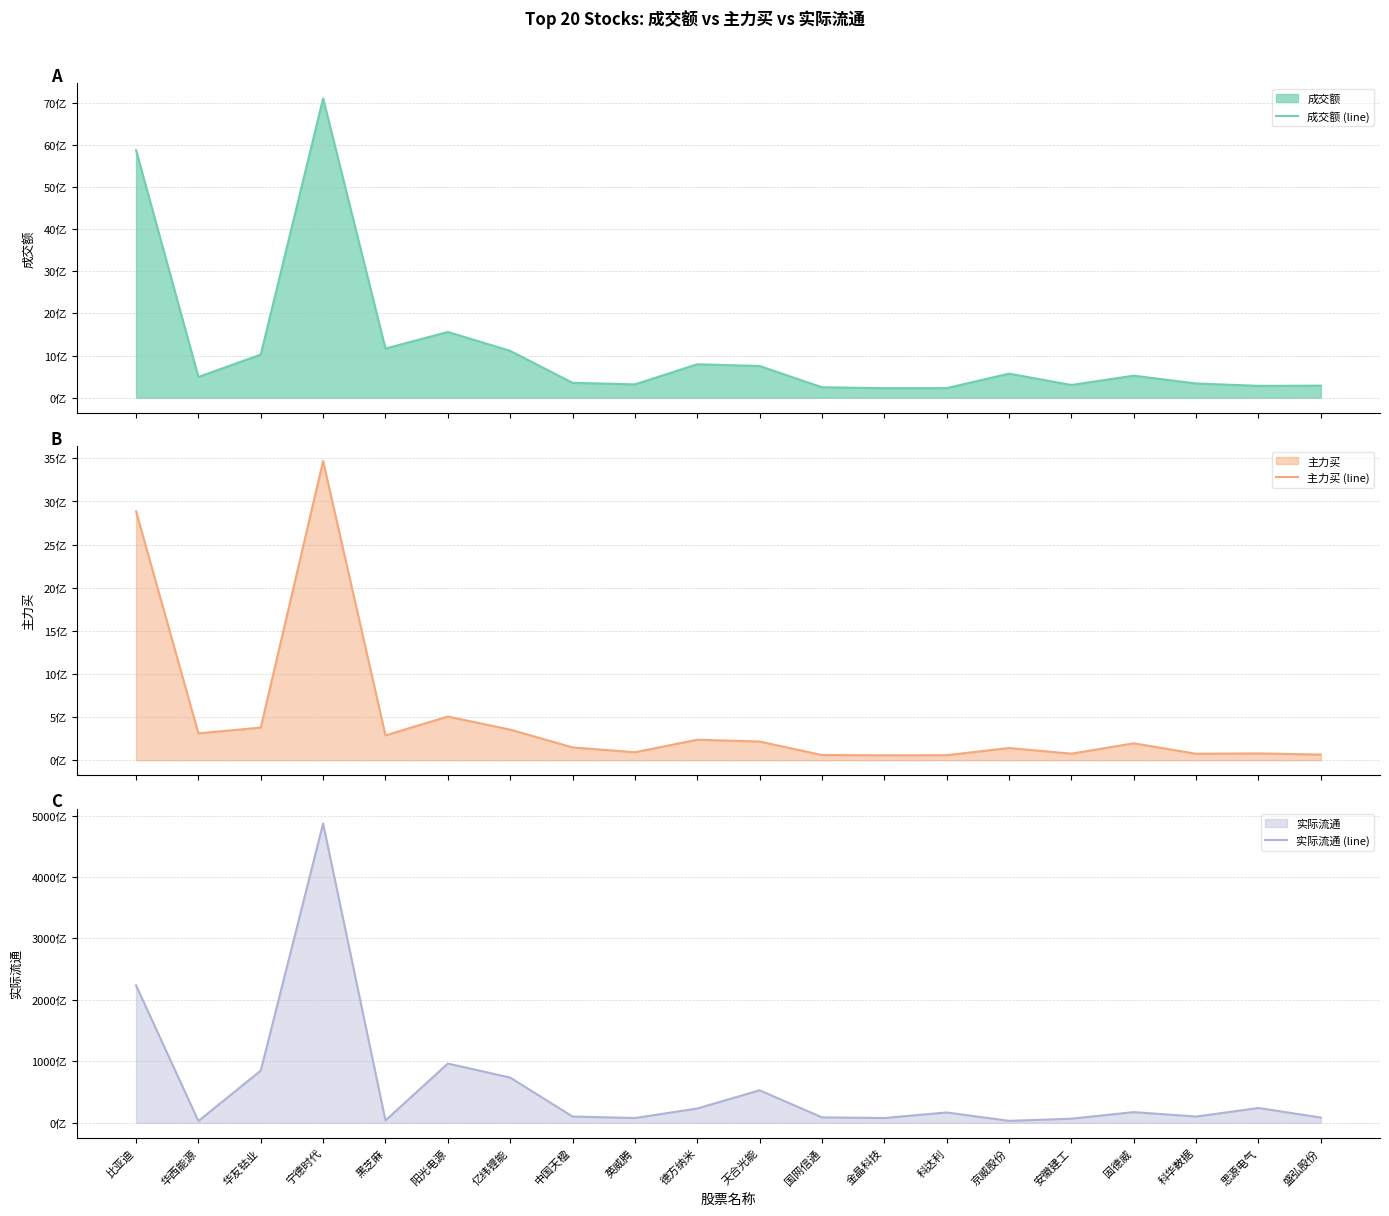

What is the difference between the 实际流通 (line) values at 阳光电源 and 华西能源?

93493461394